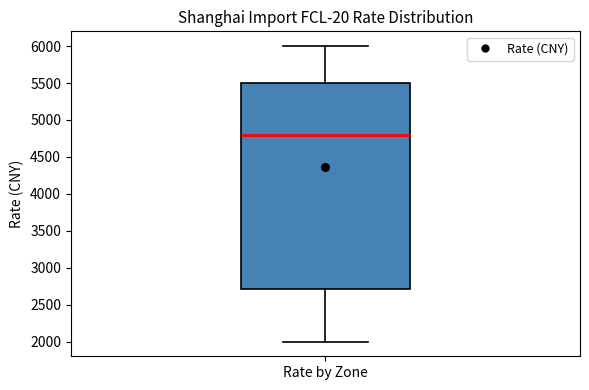

Where does the upper whisker of the box for Rate by Zone end on the y-axis? The values are not printed on the chart, so give them approximately, as read against the axis.

6000